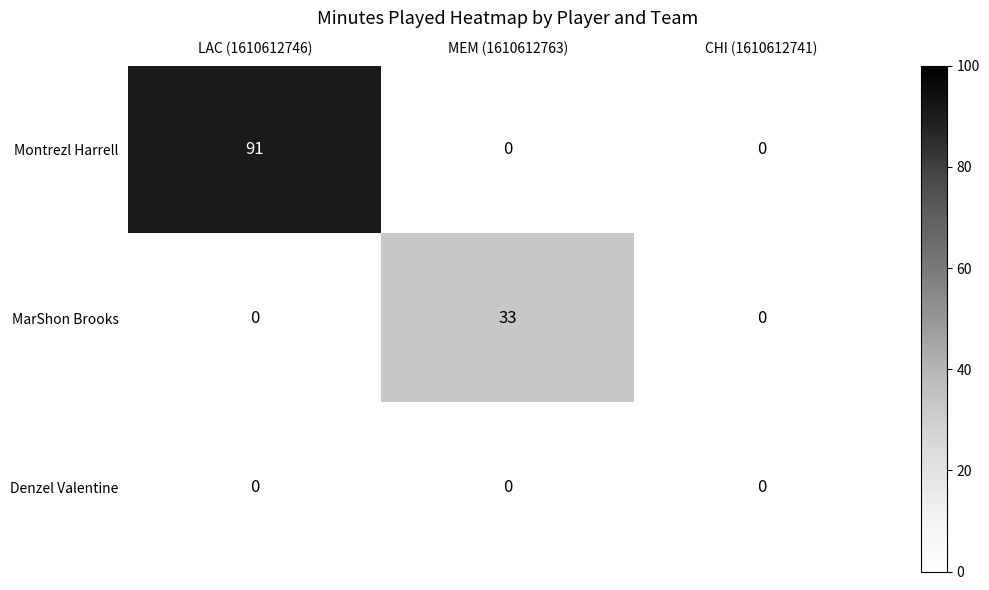

Which series has the largest total across all categories?

Montrezl Harrell